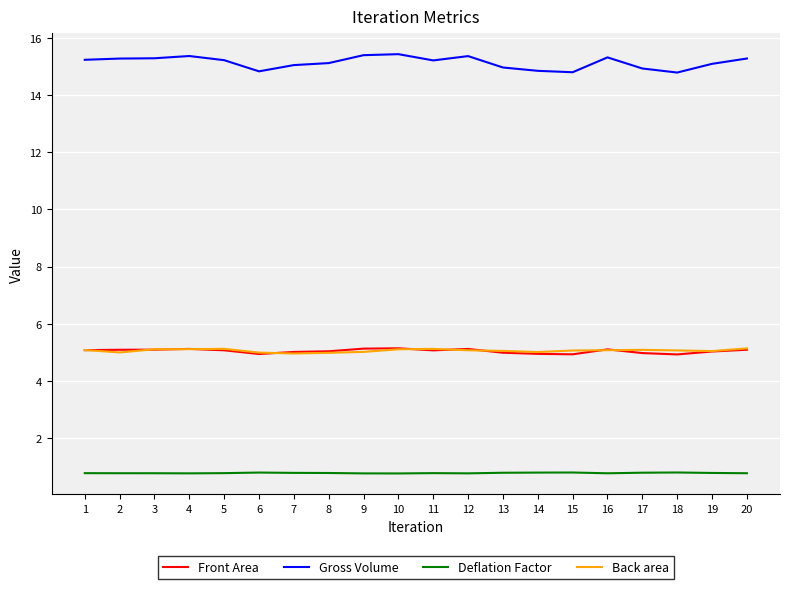

True or false: Gross Volume and Front Area cross at least once.

False